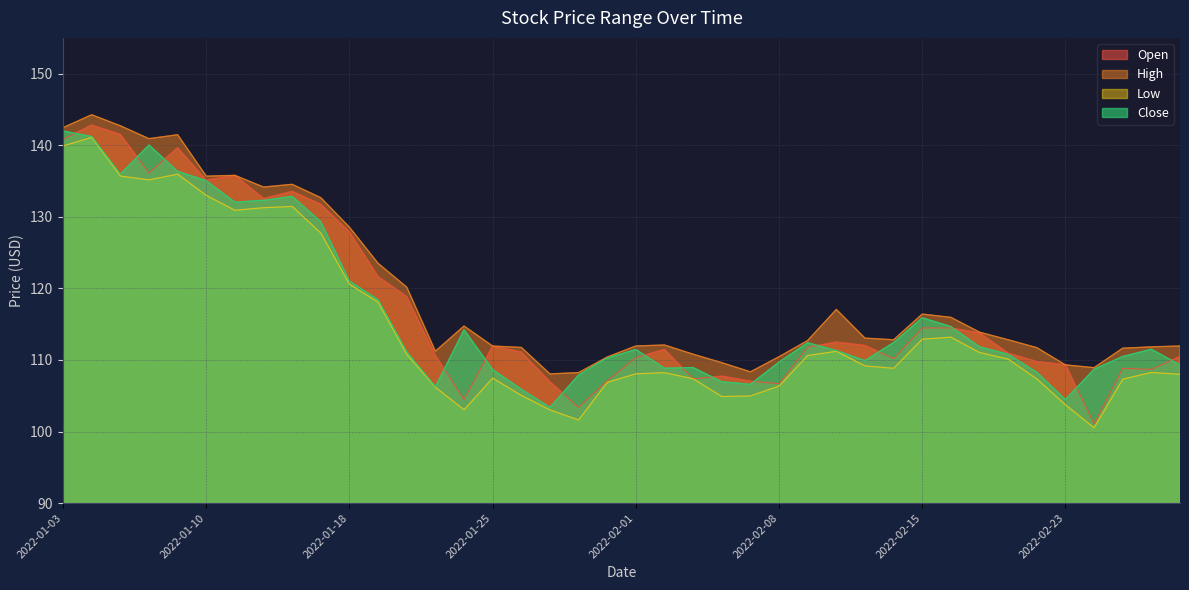

At which category is the sum across all series the highest?

2022-01-04